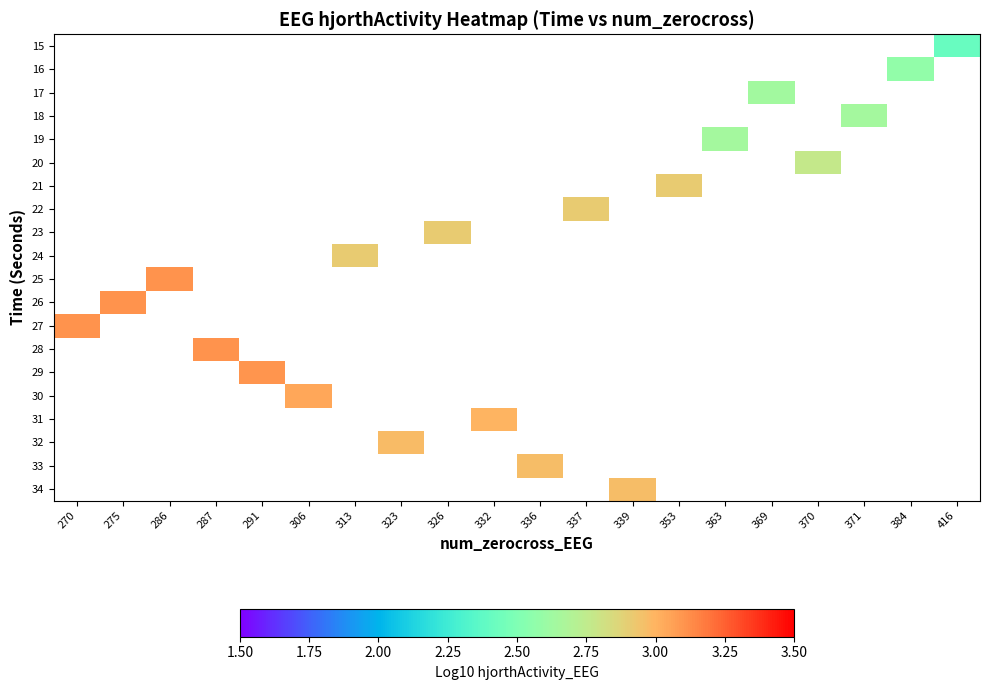

How many categories are shown in the chart?

20